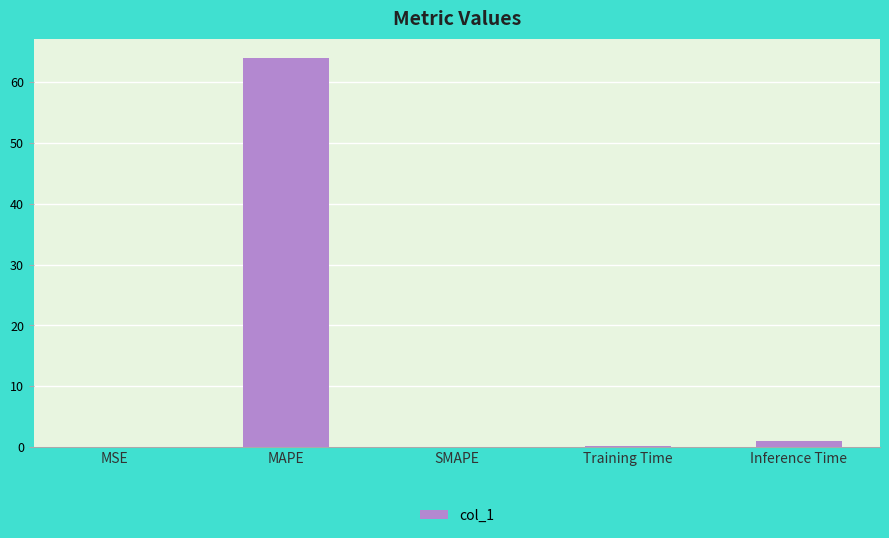

True or false: the data shows 0.1 at Training Time.

True